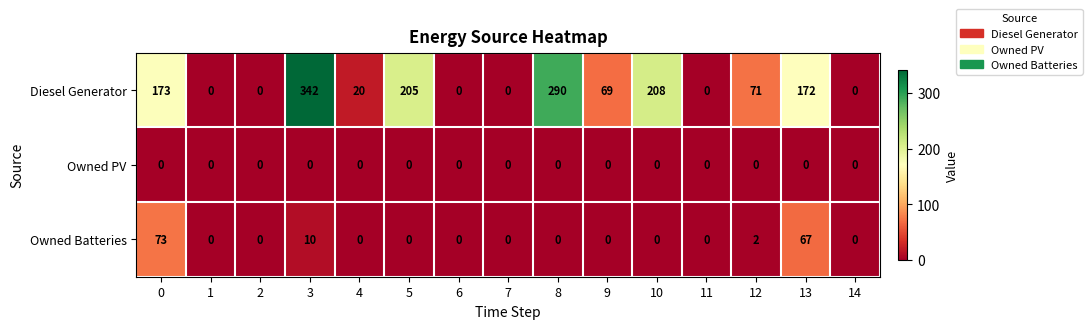

What is the sum of all Owned Batteries values?

152